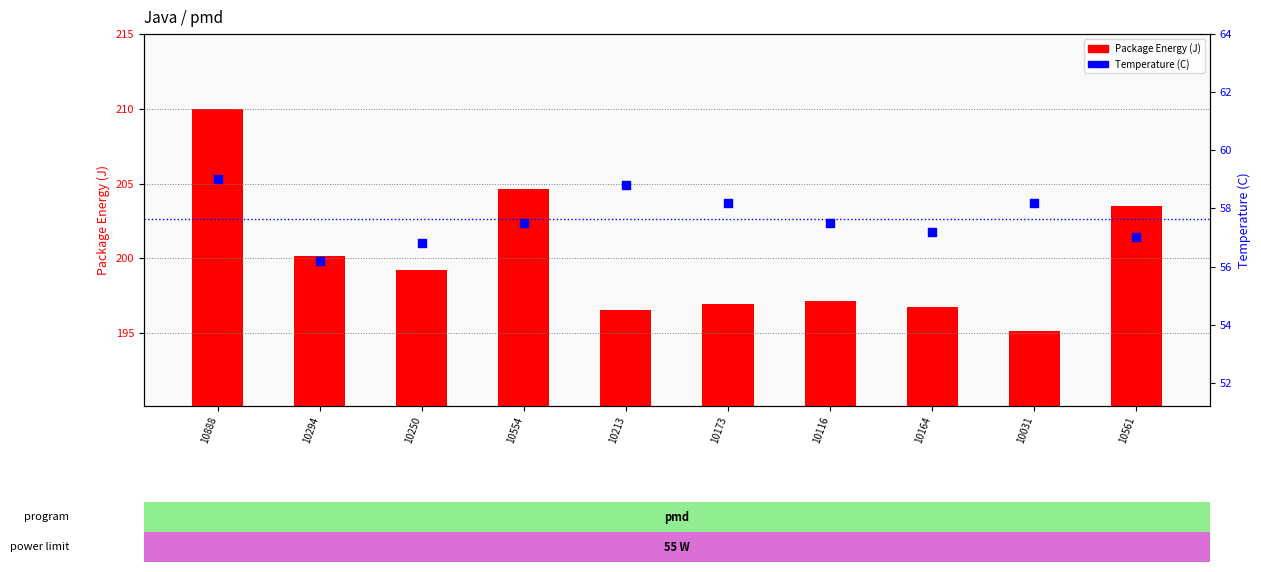

At how many categories does at least one series exceed 120?

10